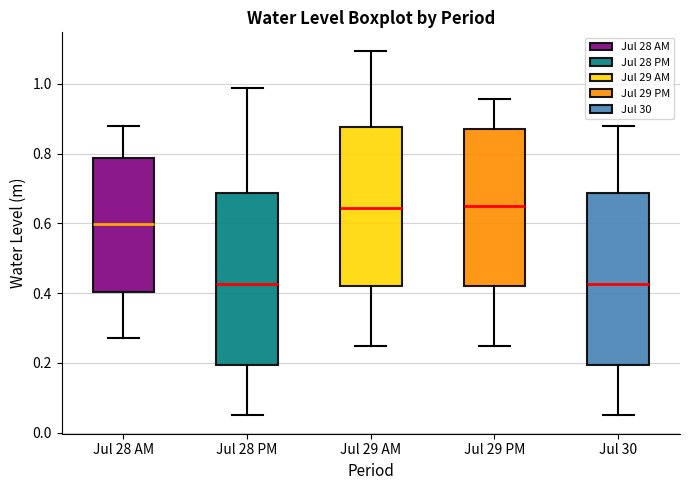

Reading left to right, transcribe this box plot: for each box, give where its median line is, the range the box spans, and where its two whiskers end, as read against the y-axis. The values are not printed on the chart, so give them approximately, as read against the axis.

Jul 28 AM: median 0.60, box 0.40 to 0.78, whiskers 0.28 to 0.88
Jul 28 PM: median 0.42, box 0.20 to 0.68, whiskers 0.04 to 0.98
Jul 29 AM: median 0.64, box 0.42 to 0.88, whiskers 0.24 to 1.10
Jul 29 PM: median 0.64, box 0.42 to 0.88, whiskers 0.24 to 0.96
Jul 30: median 0.42, box 0.20 to 0.68, whiskers 0.04 to 0.88